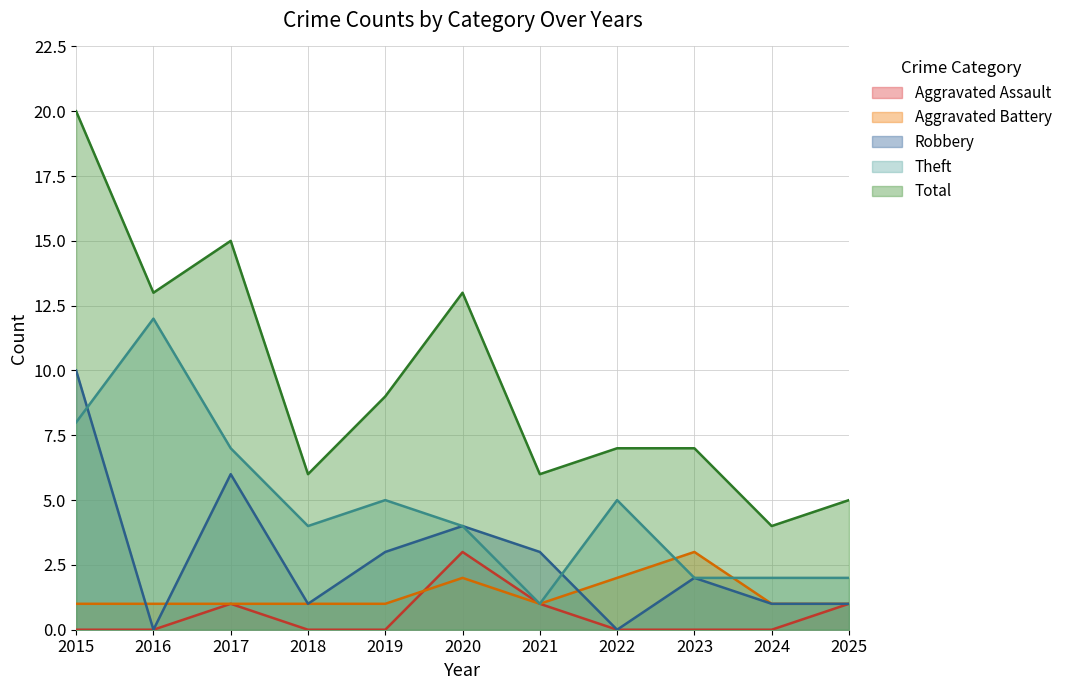

Which has a higher value, 2018 or 2015?

2018